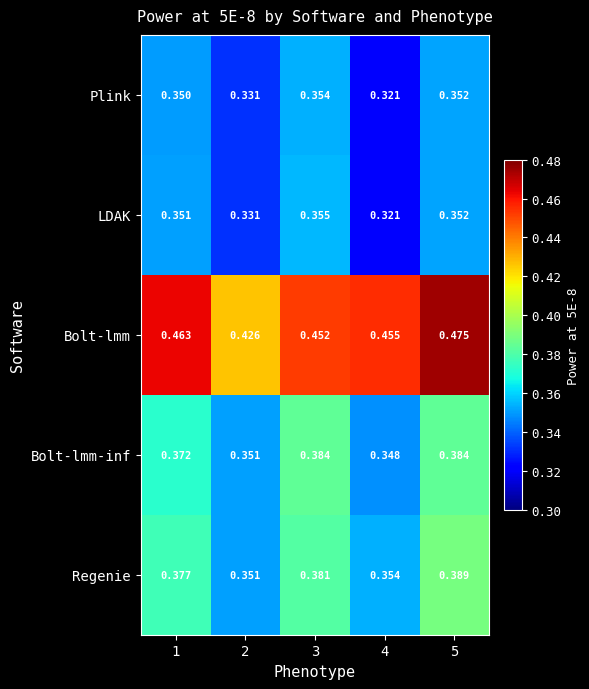

What is the total value across all series at 3?

1.9